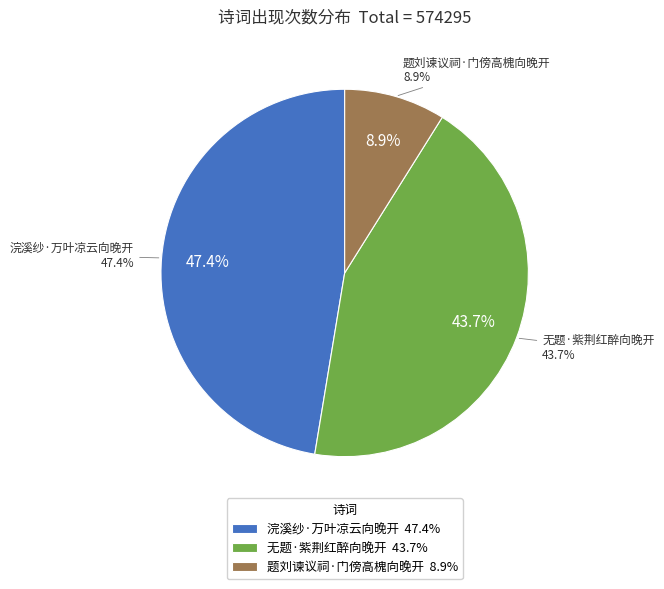

What is the smallest slice in the pie chart?

题刘谏议祠·门傍高槐向晚开